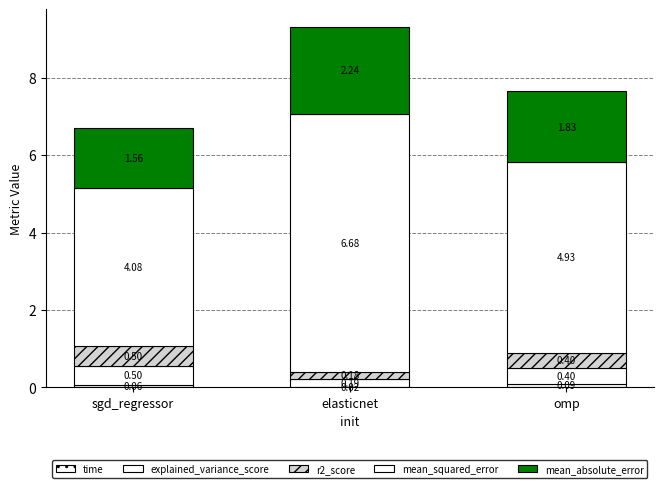

Which series has the largest total across all categories?

mean_squared_error